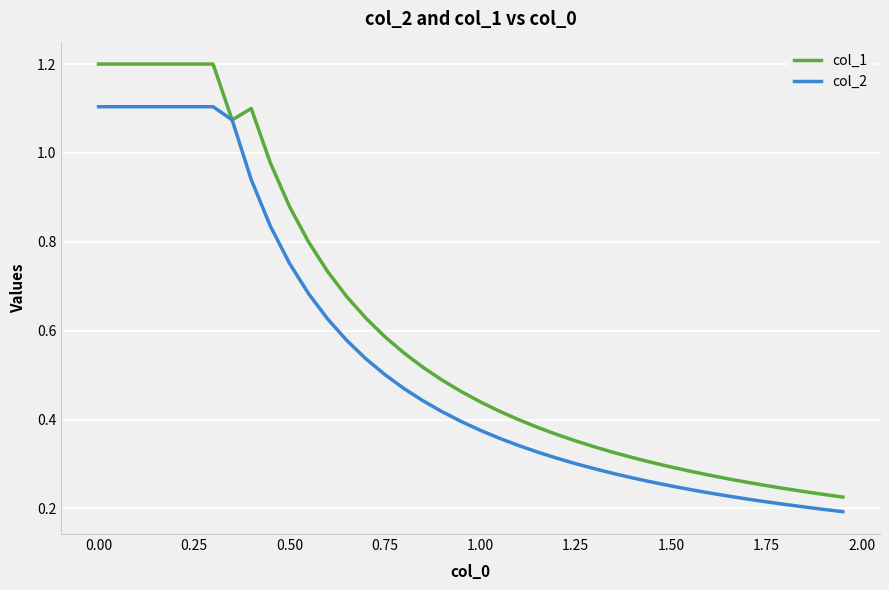

Which series has the largest total across all categories?

col_1